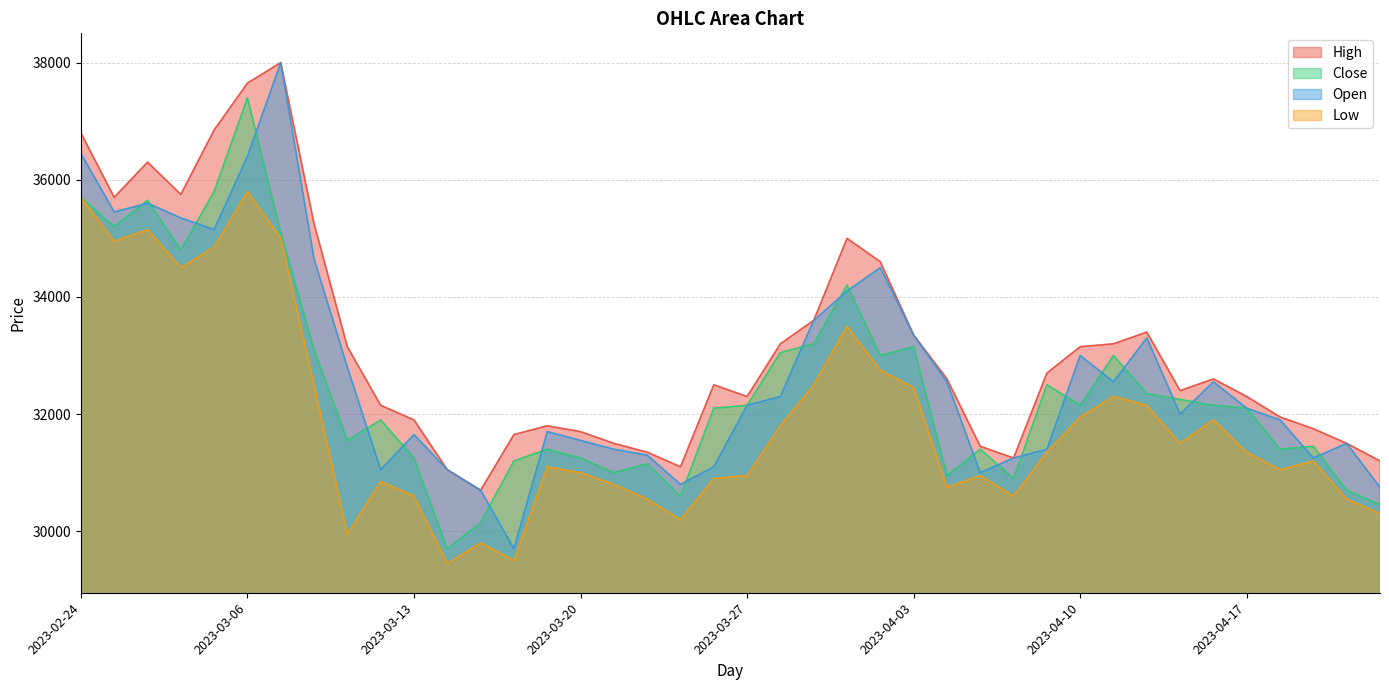

Is it true that High equals 7495 at 2023-03-22?

False